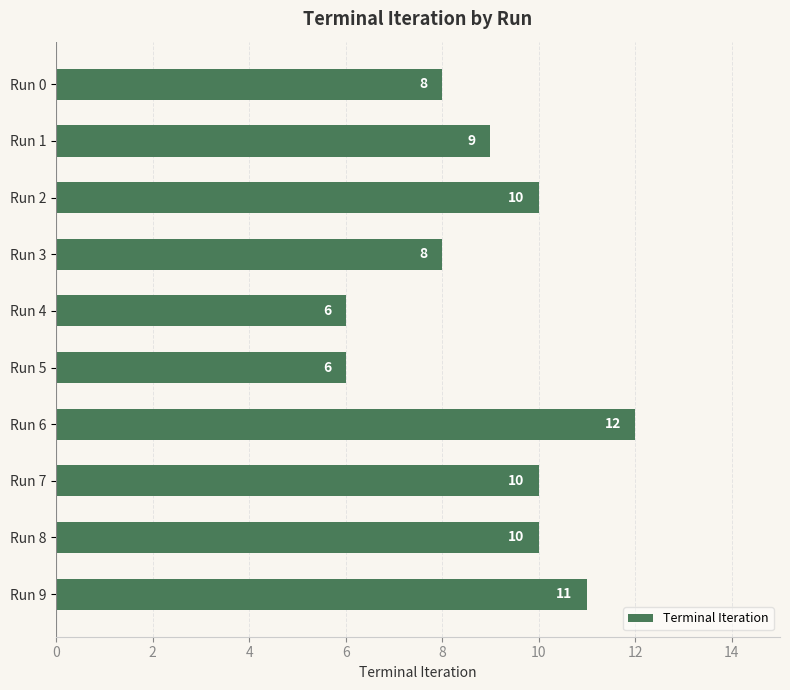

Does the chart contain stacked bars?

No